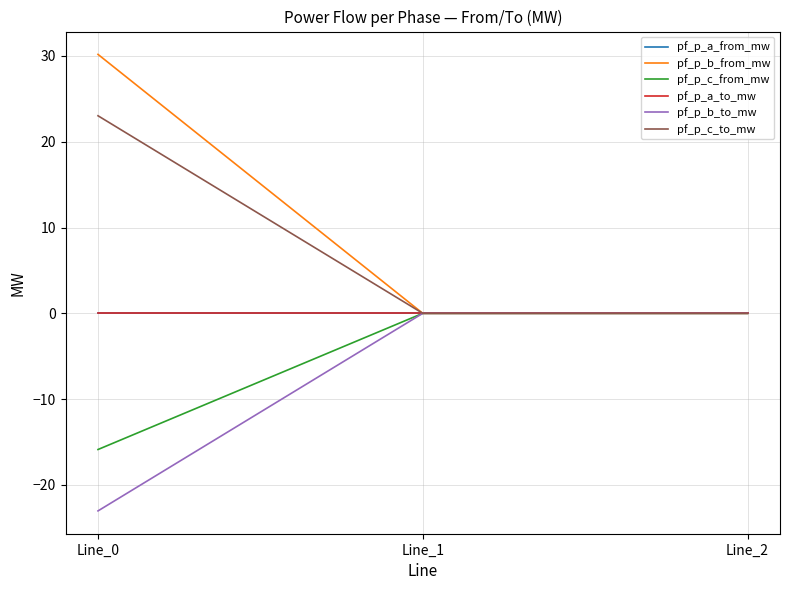

Does the chart display data point markers on the line(s)?

No